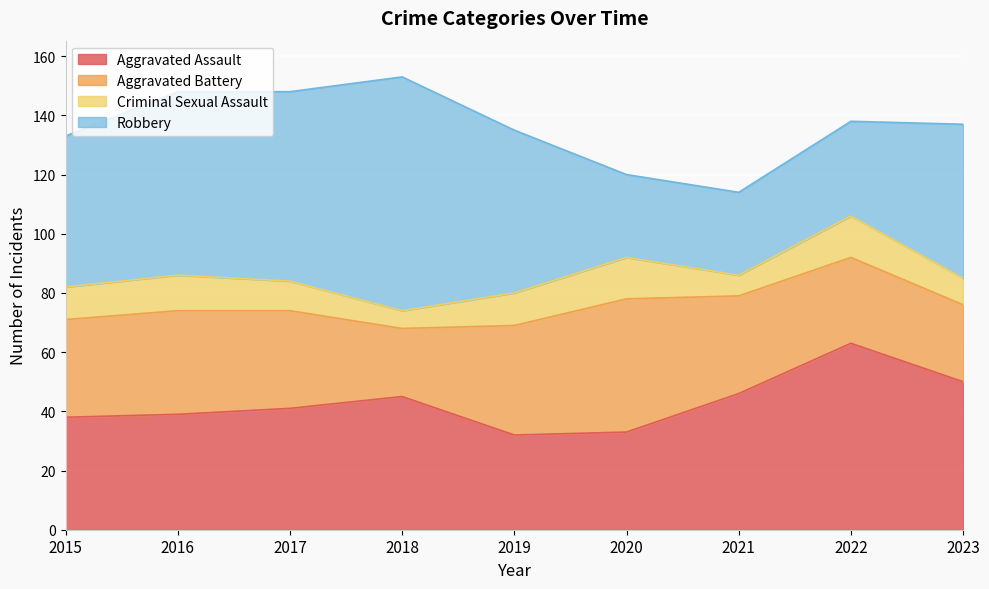

What is the smallest value displayed?

6